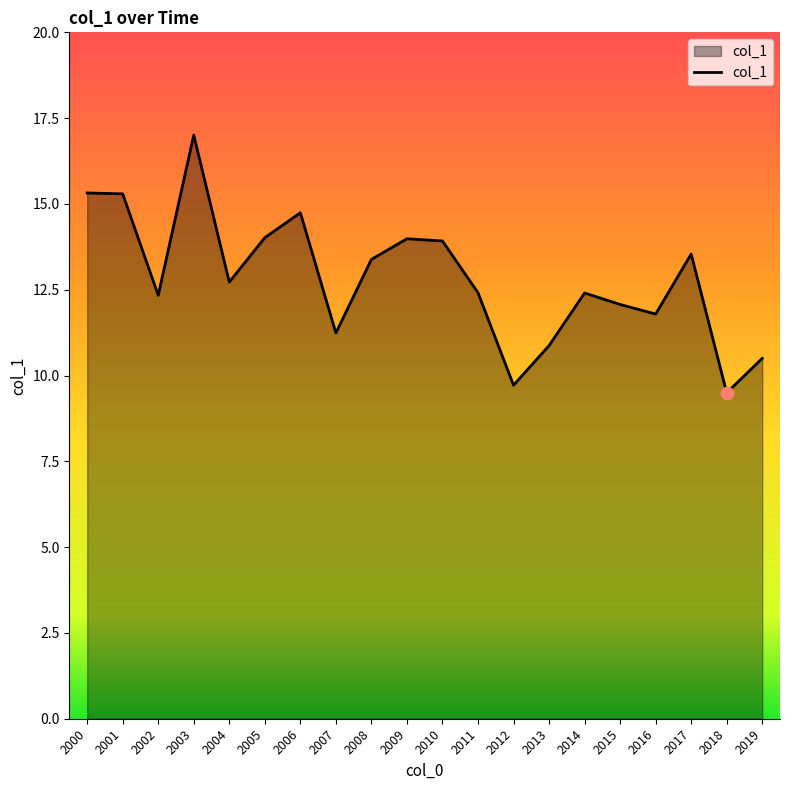

What is the ratio of the value at 2008 to the value at 2001?

0.9